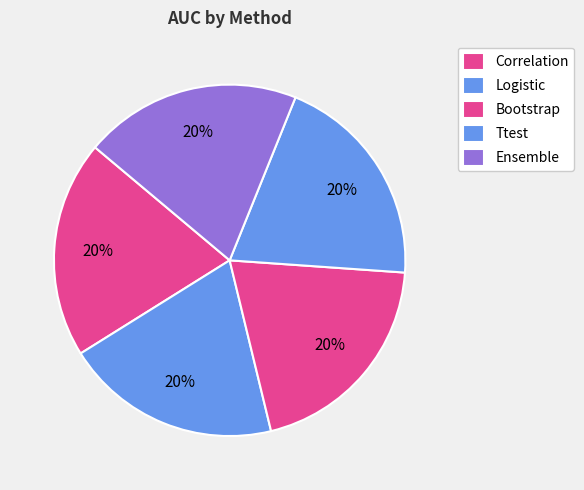

How many slices are in this pie chart?

5